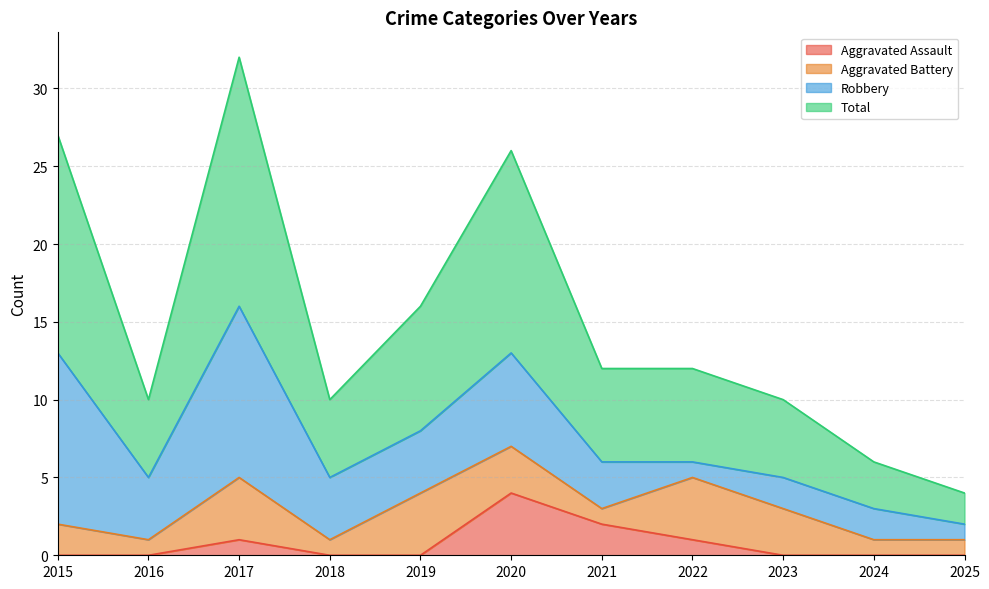

At which category is the sum across all series the highest?

2017